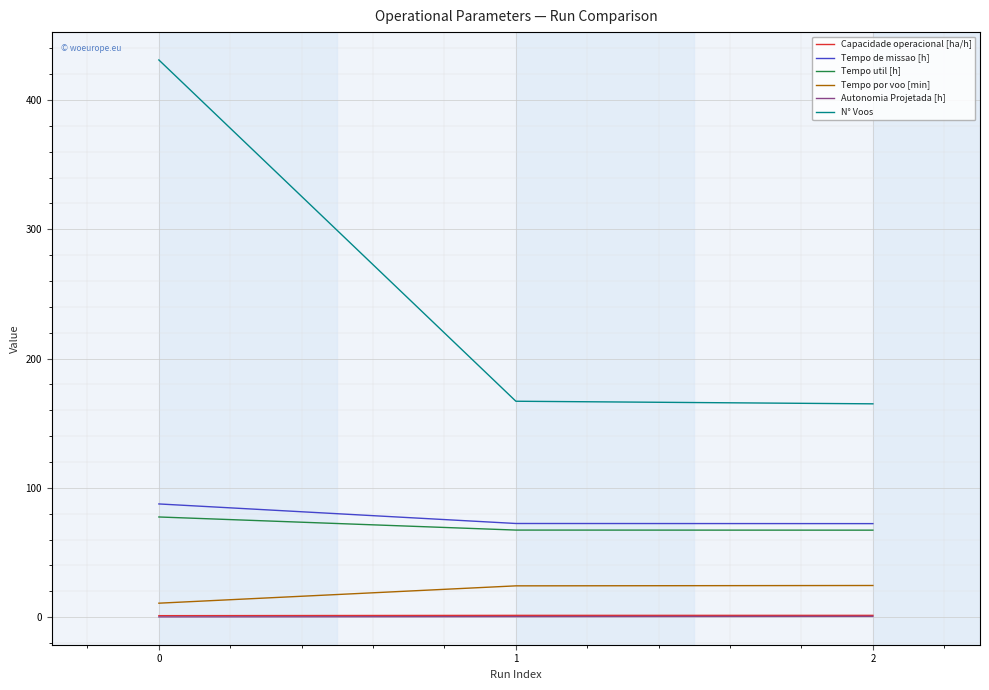

At which category is the sum across all series the highest?

0